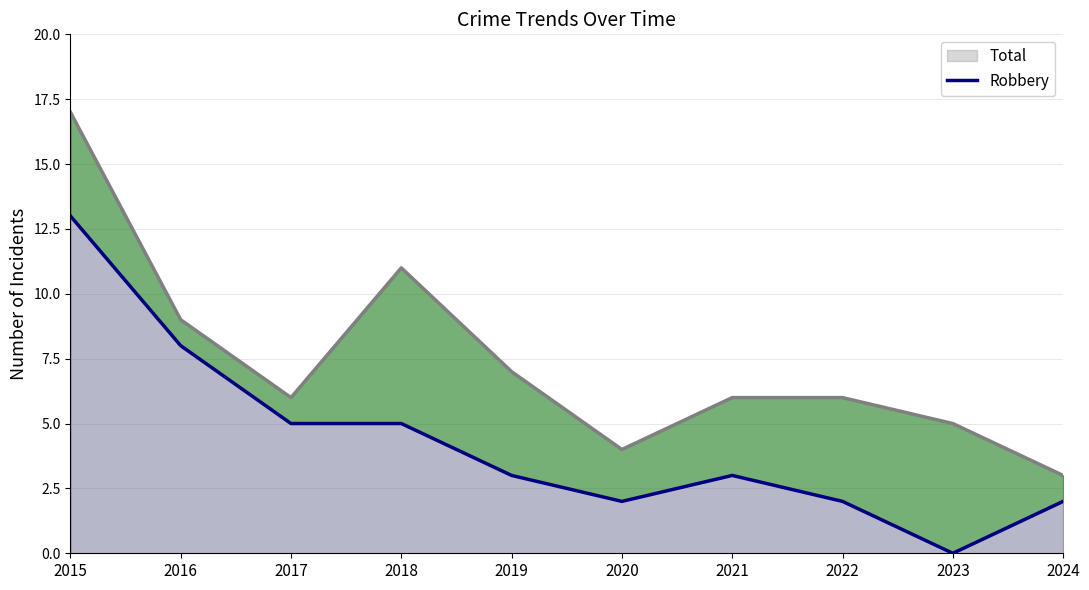

How many interior local valleys (lower than both neighbors) does the data have?

2